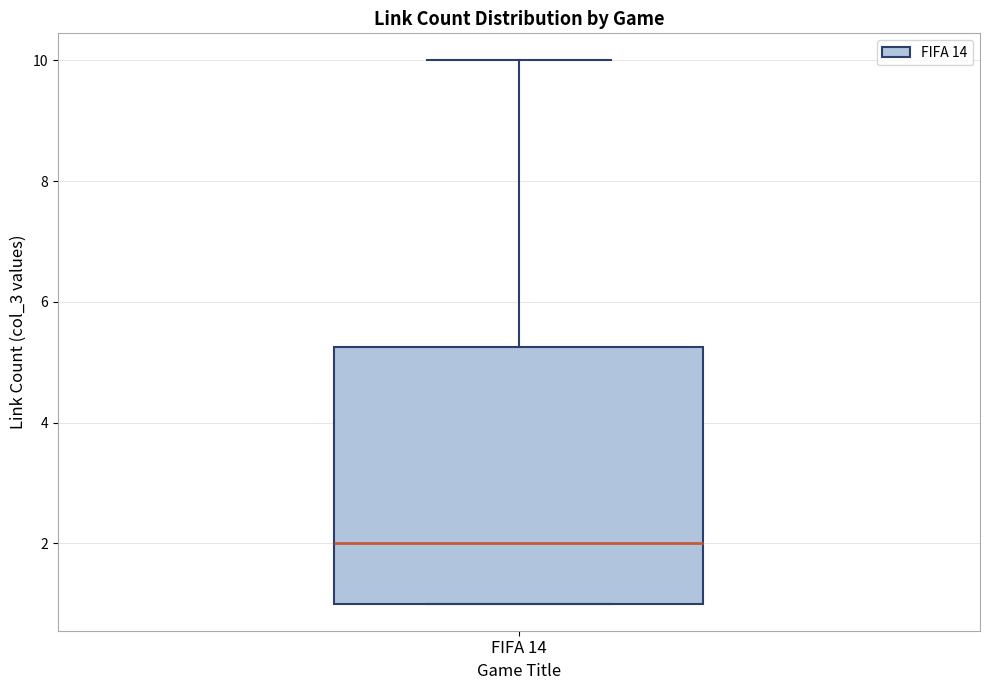

Read this box plot against the y-axis: the position of the median line, the range covered by the box, and the ends of both whiskers. The values are not printed on the chart, so give them approximately, as read against the axis.

median 2.0, box 1.0 to 5.2, whiskers 1.0 to 10.0